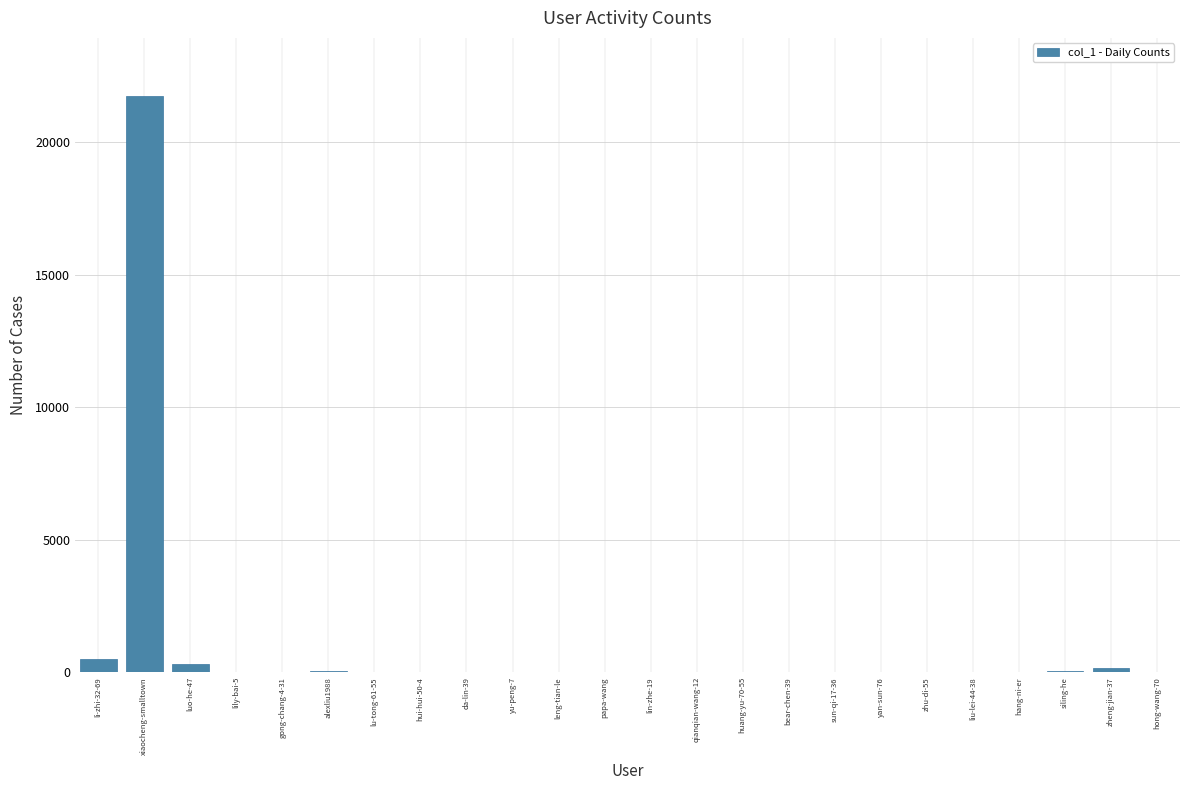

What value does the data have at leng-tian-le, to the nearest 10?

20